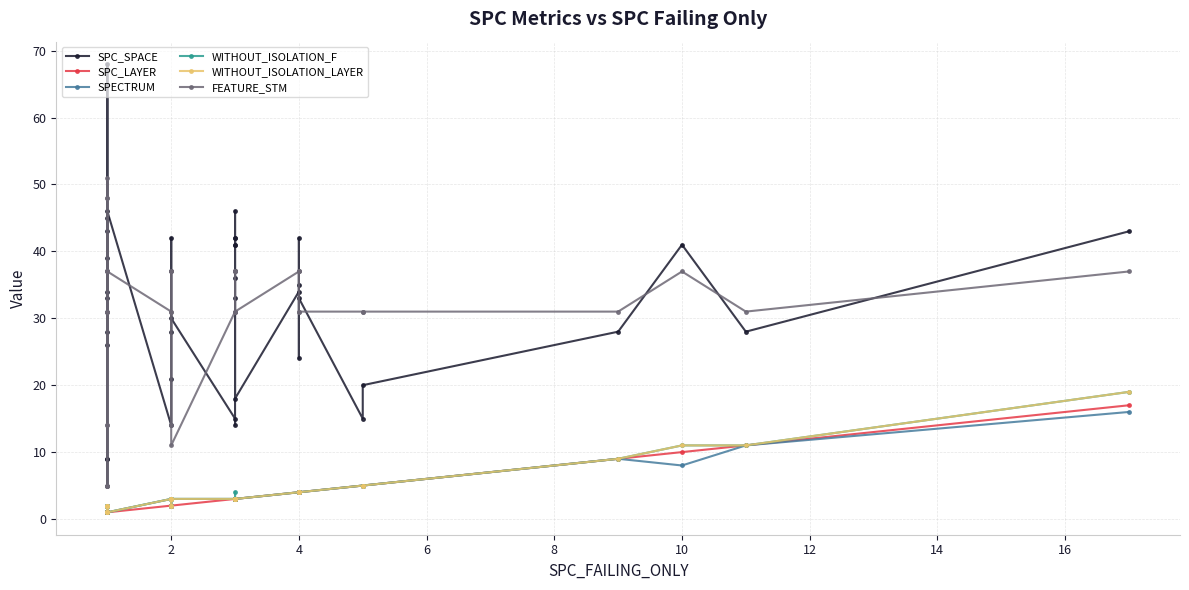

How many categories are shown in the chart?

40